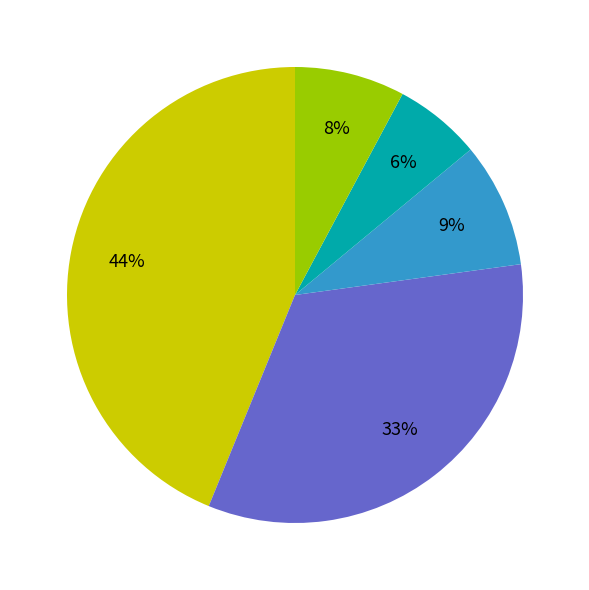

Does any single category account for the majority?

No